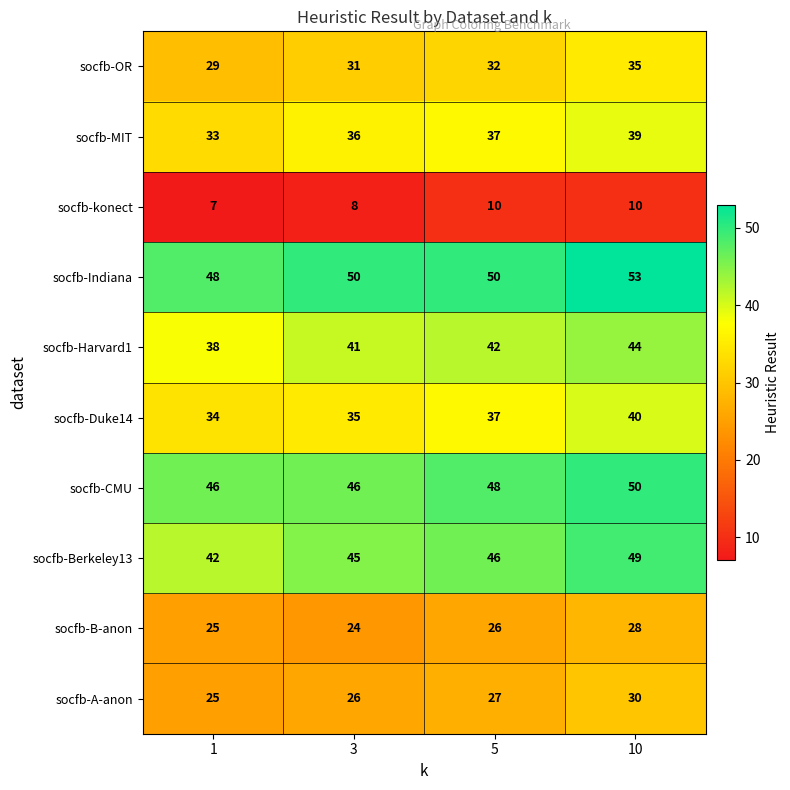

List the labels in order of socfb-OR value, smallest first.

1, 3, 5, 10